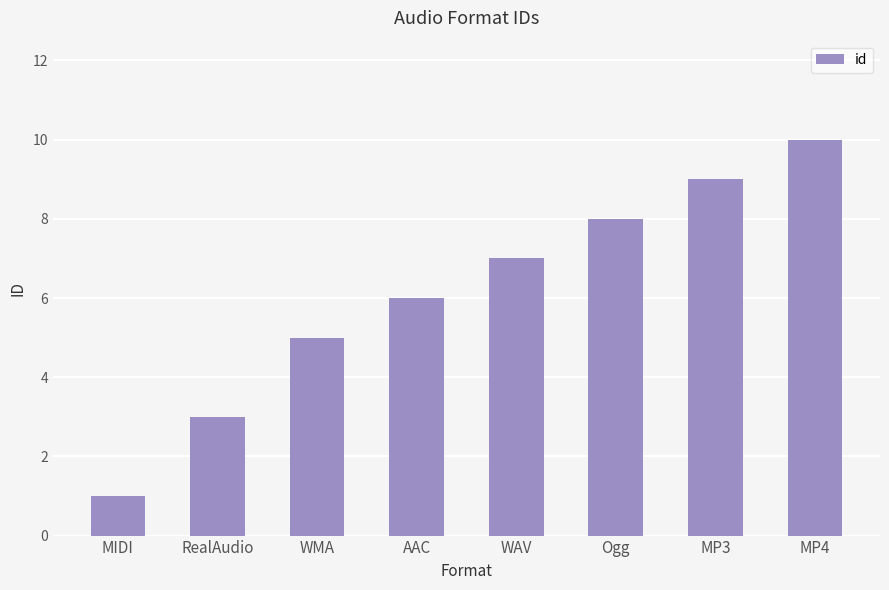

The value at MP4 is 10. True or false?

True